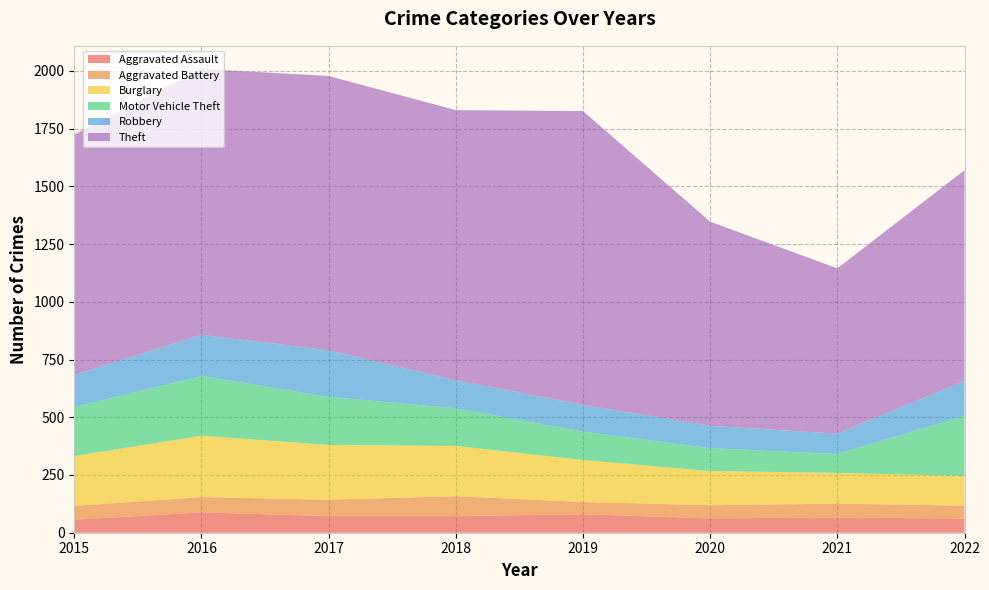

Reading left to right, transcribe all the data shown in this chart.

Aggravated Assault: 56	88	72	72	80	62	66	61
Aggravated Battery: 60	66	71	86	53	57	60	56
Burglary: 216	266	237	218	182	148	133	129
Motor Vehicle Theft: 212	259	208	163	123	99	82	260
Robbery: 139	178	202	121	116	97	88	151
Theft: 1041	1151	1188	1170	1272	884	716	913